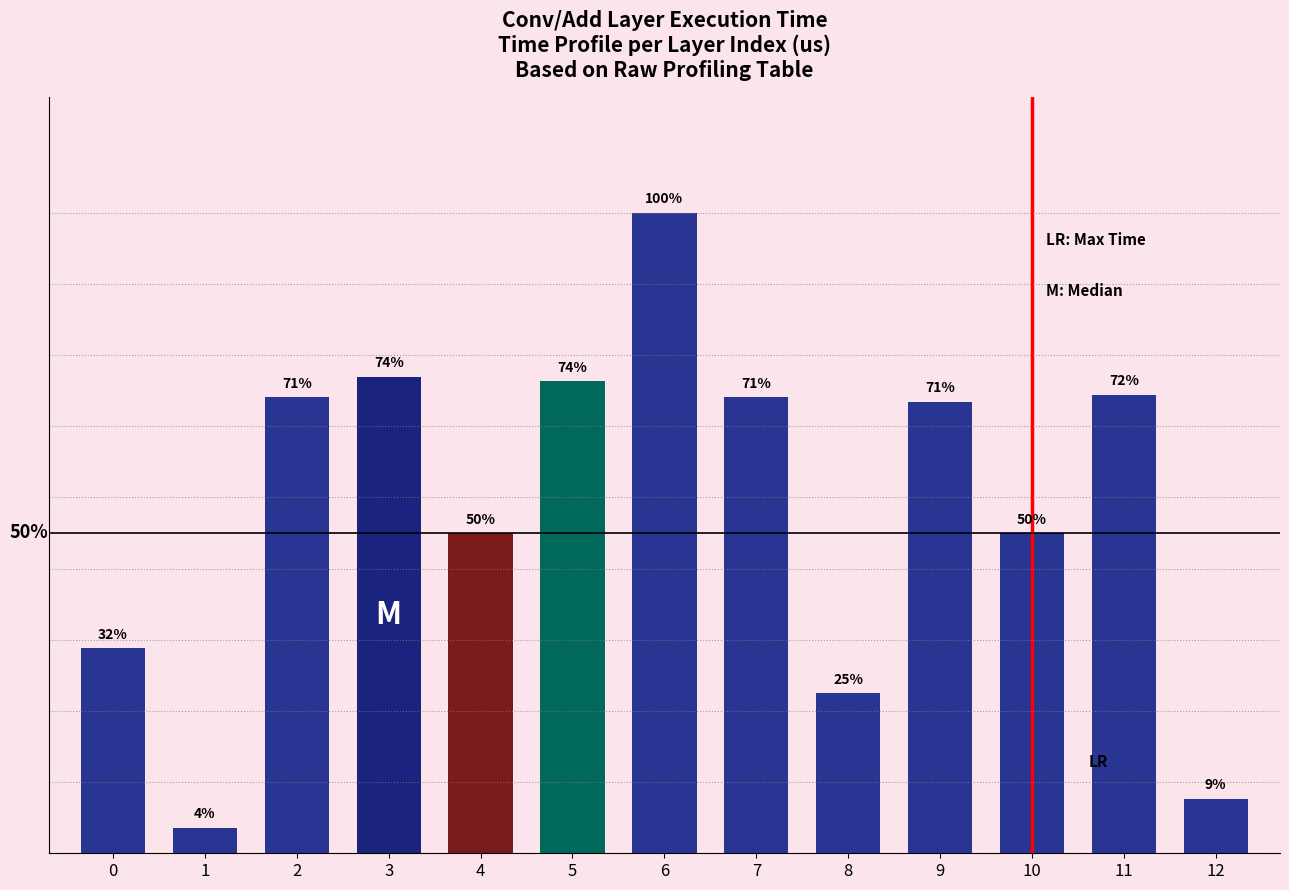

Are the bars horizontal?

No